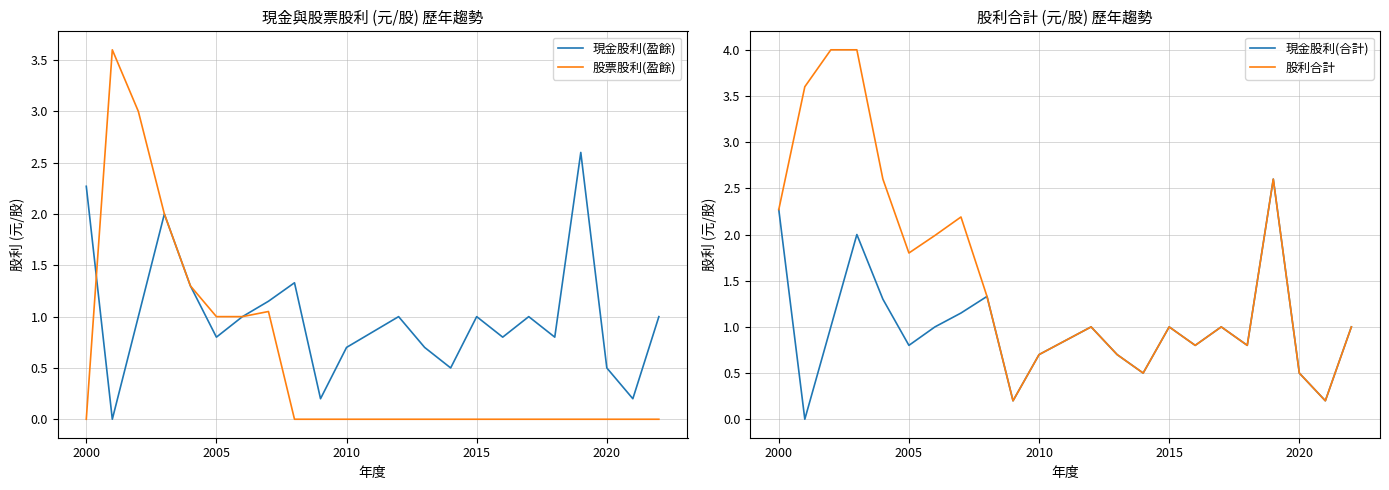

True or false: 股利合計 has a value of 1.3 at 2010.

False